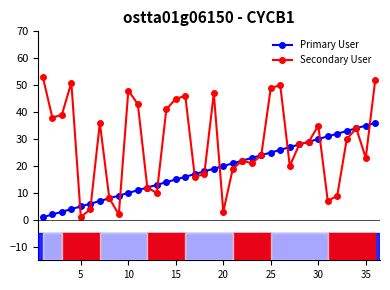

What is the minimum value for Primary User?

1